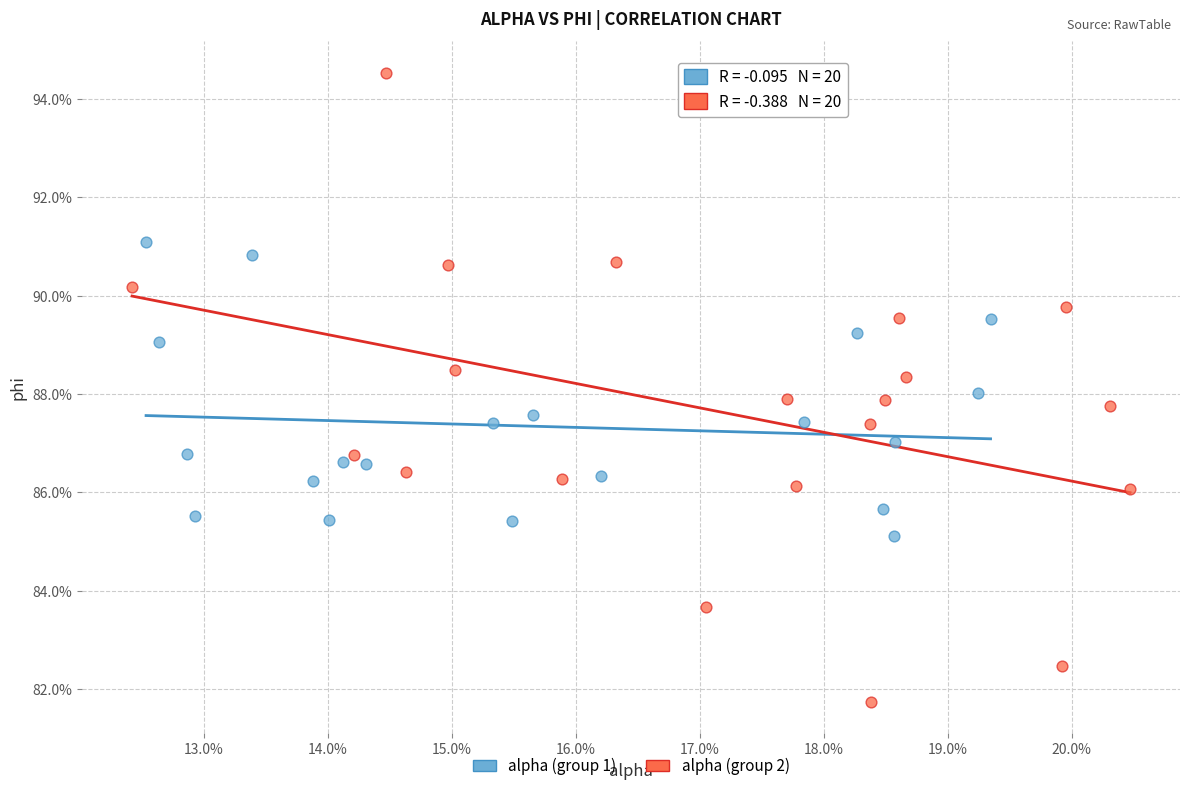

What are all the series names shown in the legend?

alpha (group 1), alpha (group 2)